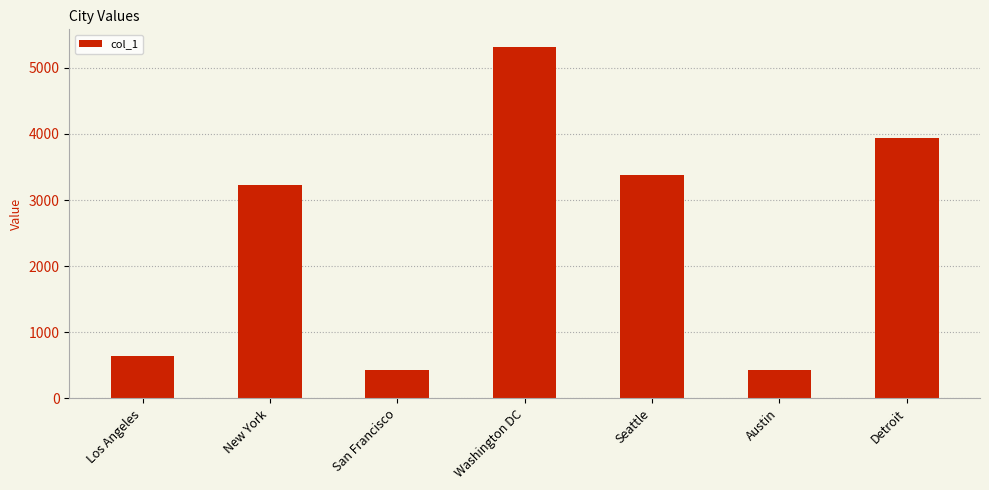

What is the label of the 6th bar from the left?

Austin